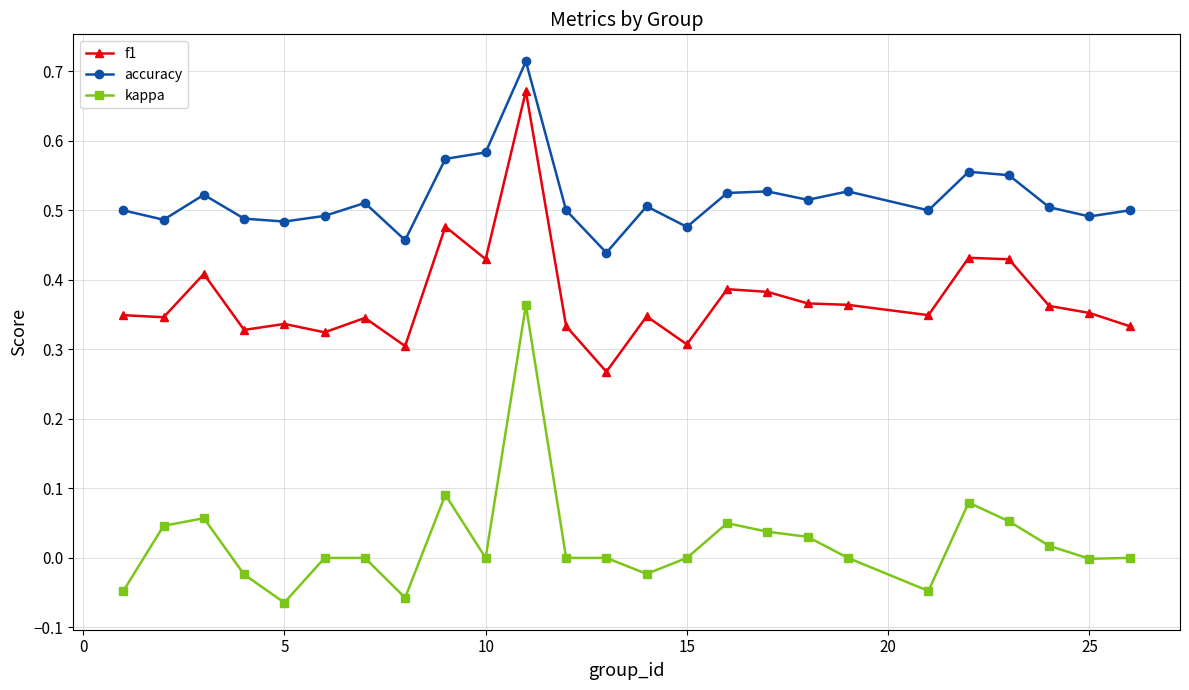

What is the sum of all f1 values?

9.3